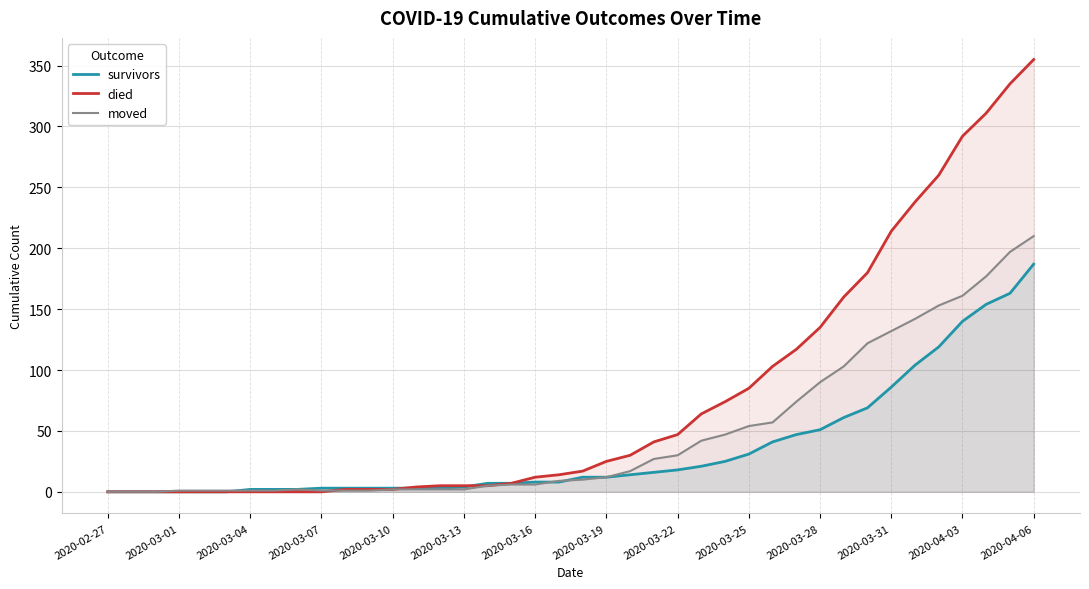

At 16, list the series in order from largest to smallest.

survivors, died, moved